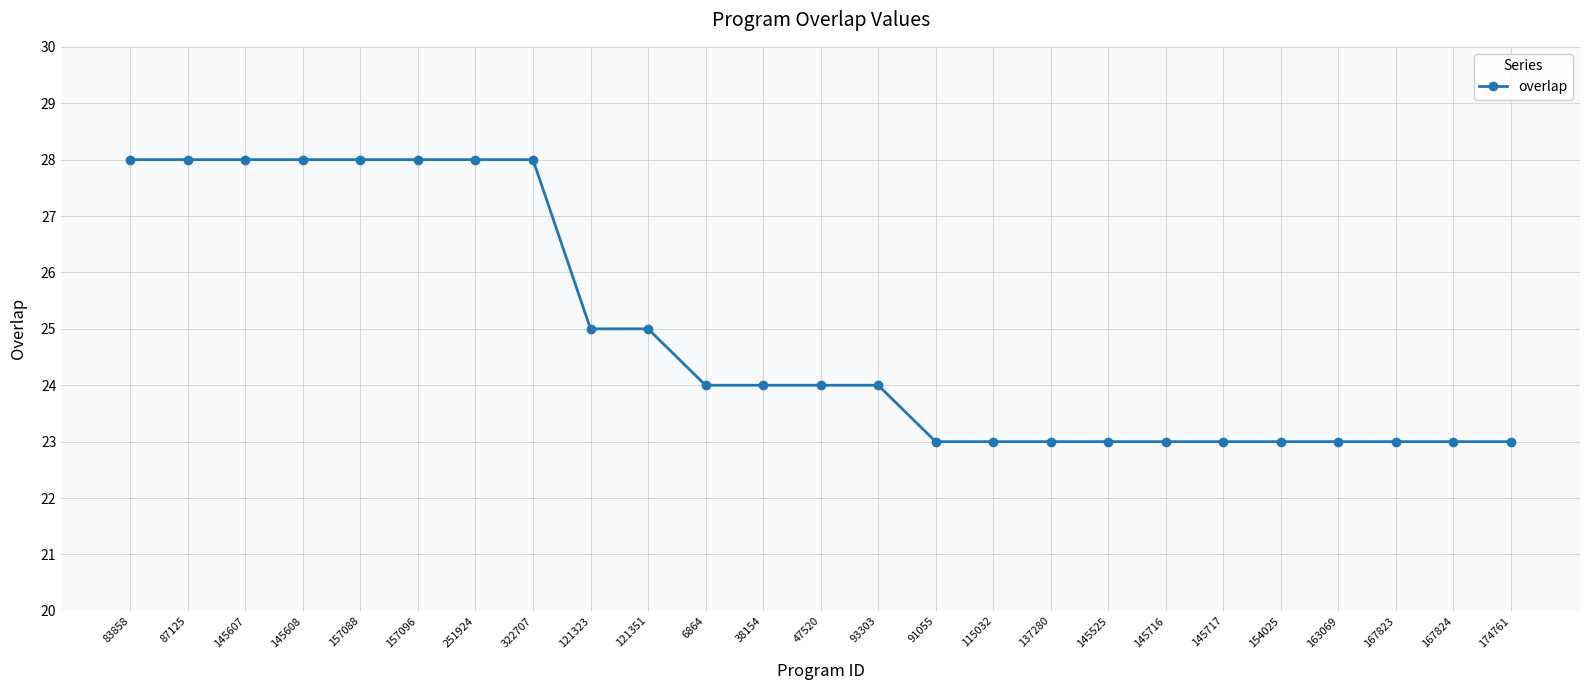

Approximately how many times larger is the value at 157096 compared to 167824?

1.2